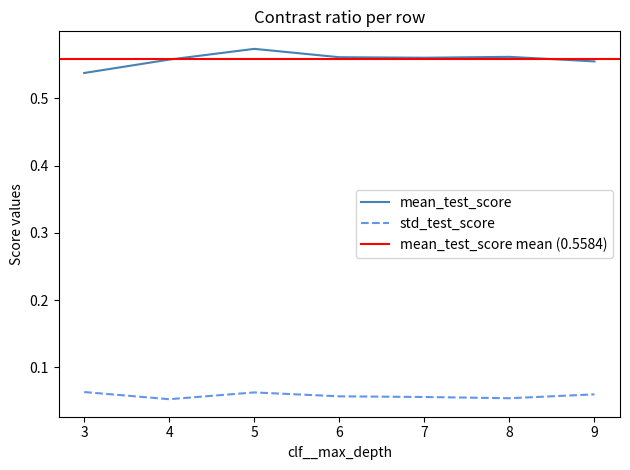

True or false: mean_test_score and std_test_score cross at least once.

False